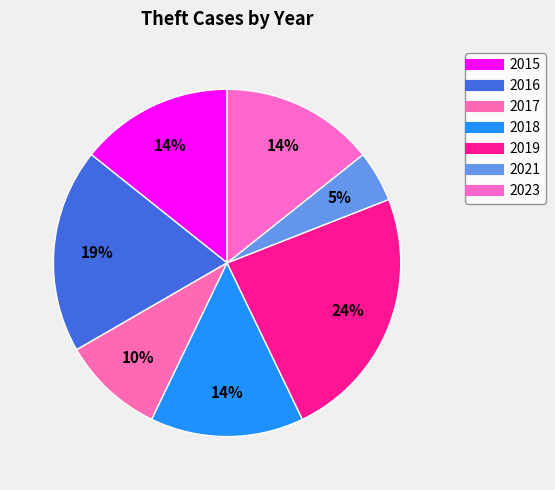

Count the number of slices in the pie.

7